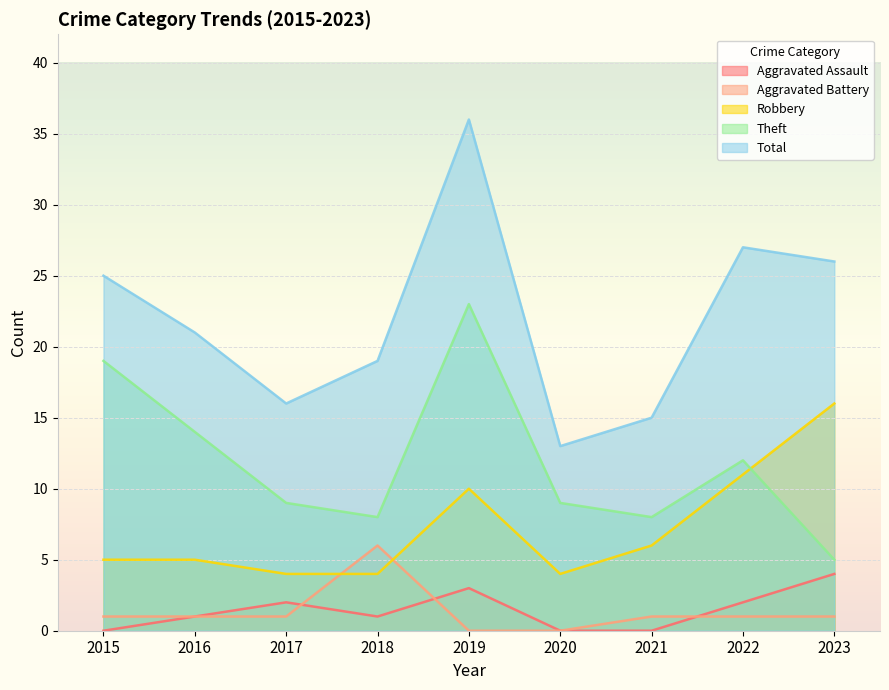

How many values in the Aggravated Assault series are below 1?

3